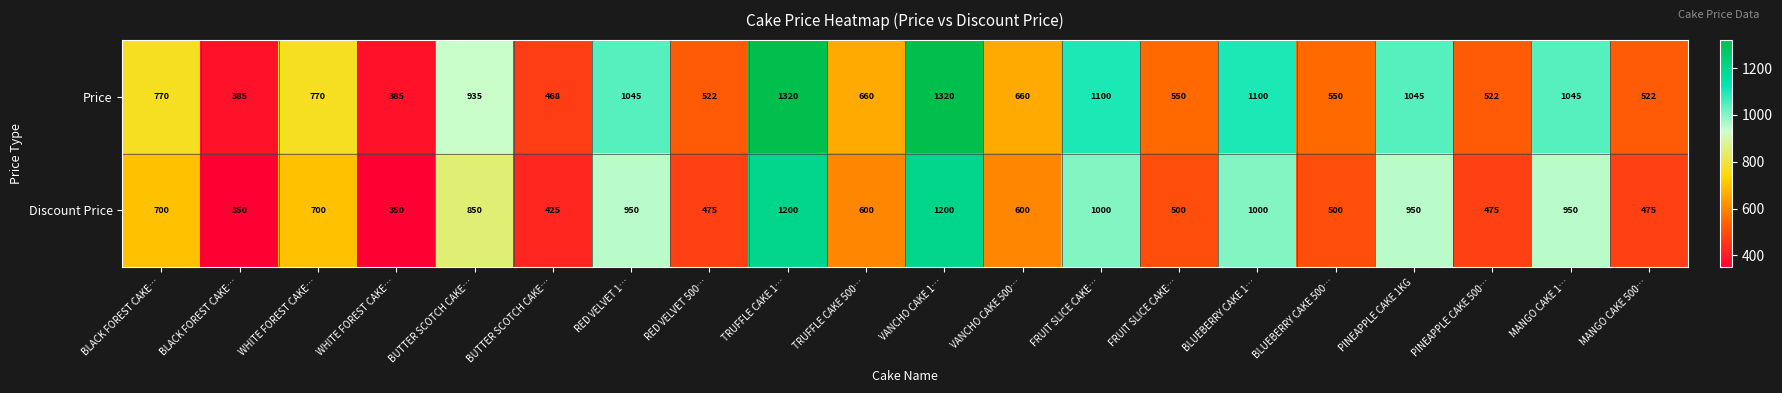

How many categories are shown in the chart?

20